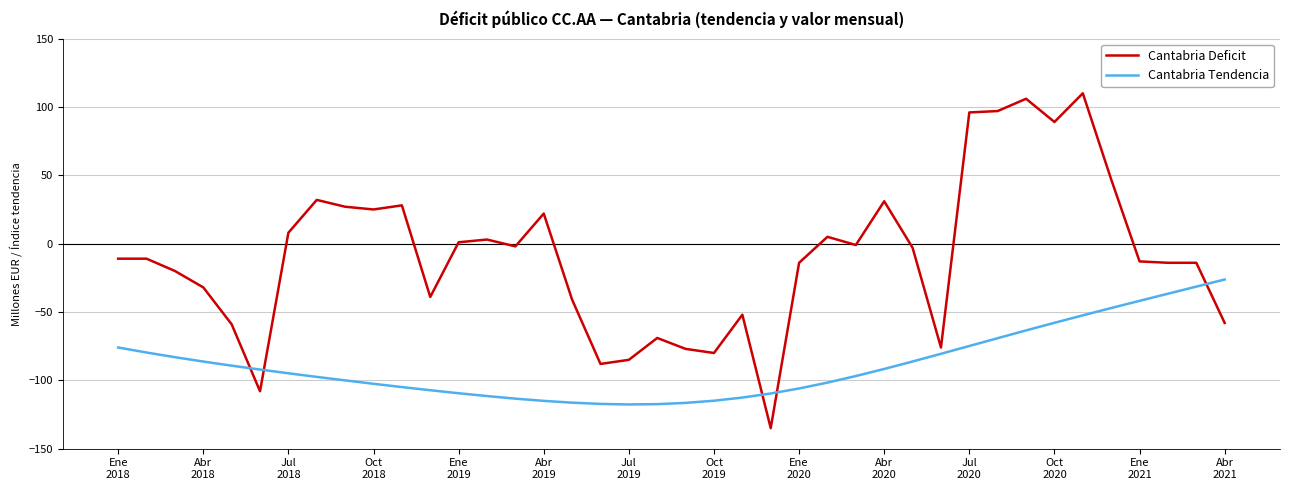

Rank the series by their average value, from highest to lowest.

Cantabria Deficit, Cantabria Tendencia